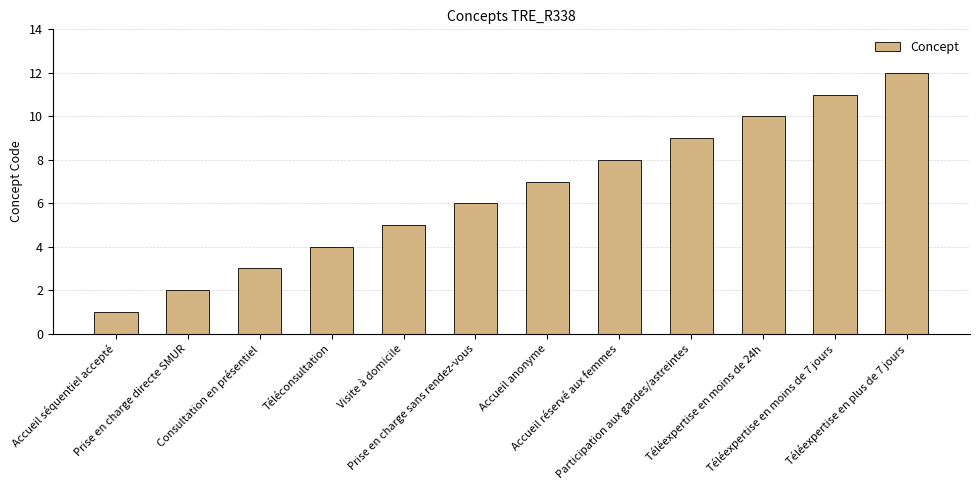

What is the change in value from Prise en charge directe SMUR to Visite à domicile?

+3